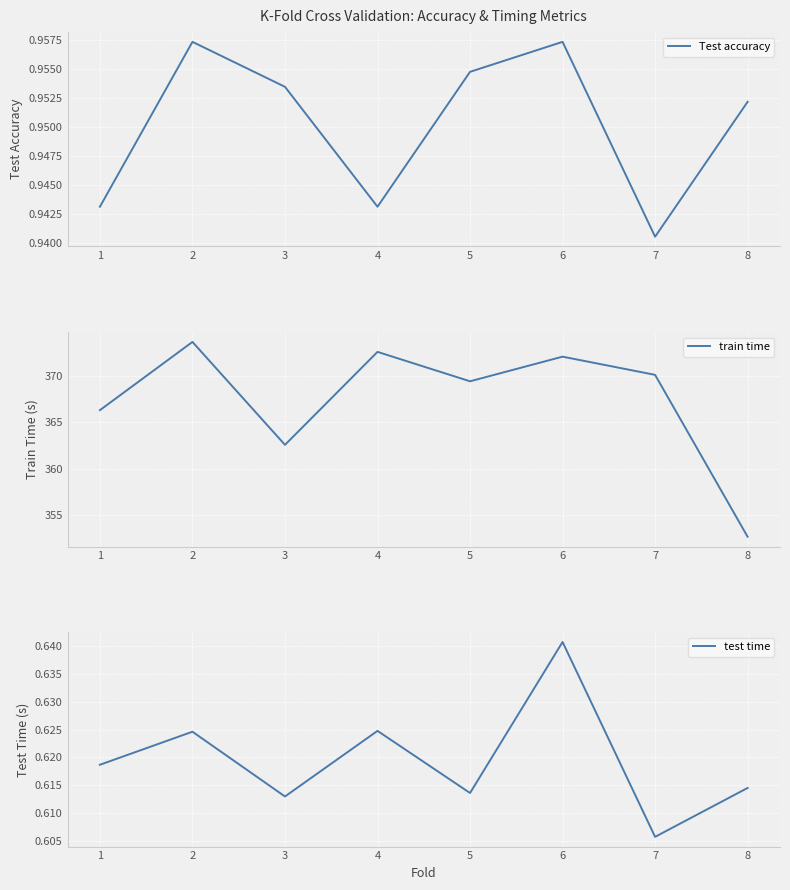

What are all the series names shown in the legend?

Test accuracy, train time, test time